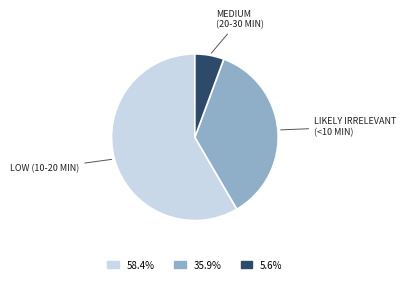

Count the number of slices in the pie.

3